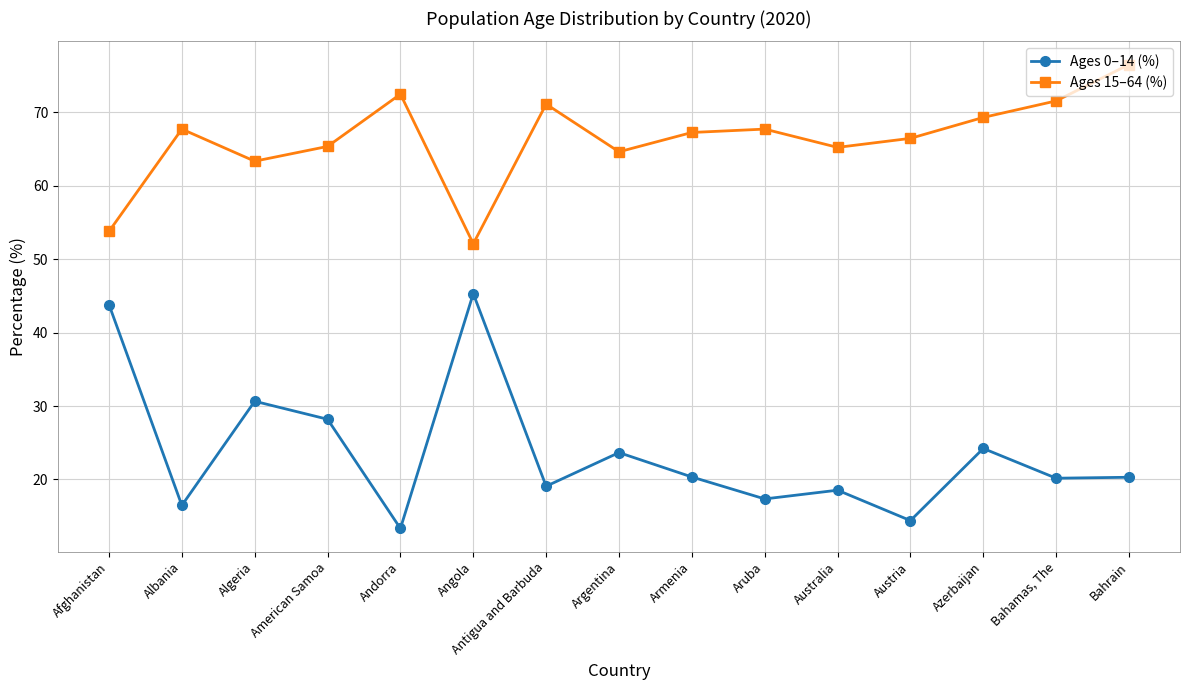

True or false: Ages 0–14 (%) and Ages 15–64 (%) intersect in this chart.

False